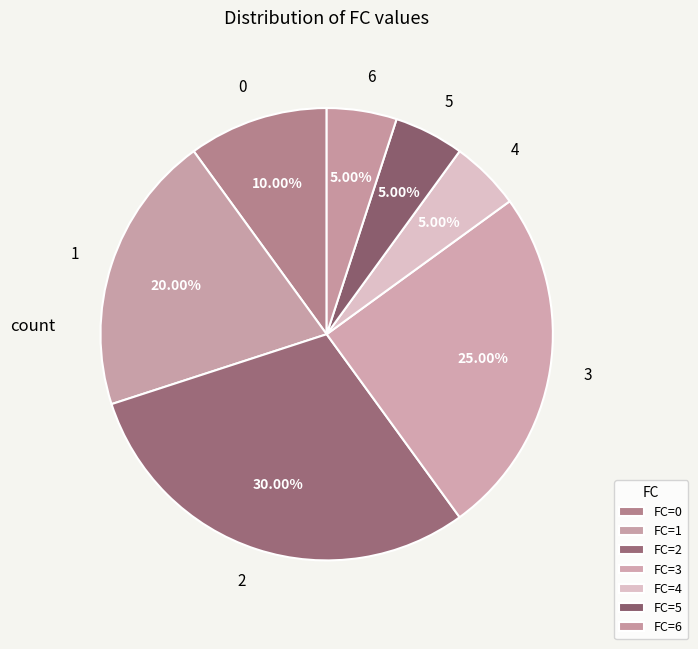

How many slices are in this pie chart?

7